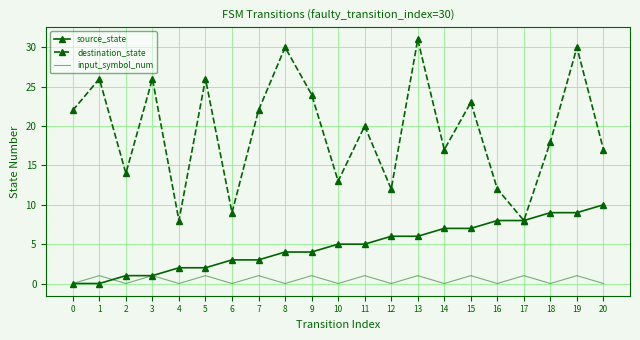

The input_symbol_num series shows 0 at 10. True or false?

True